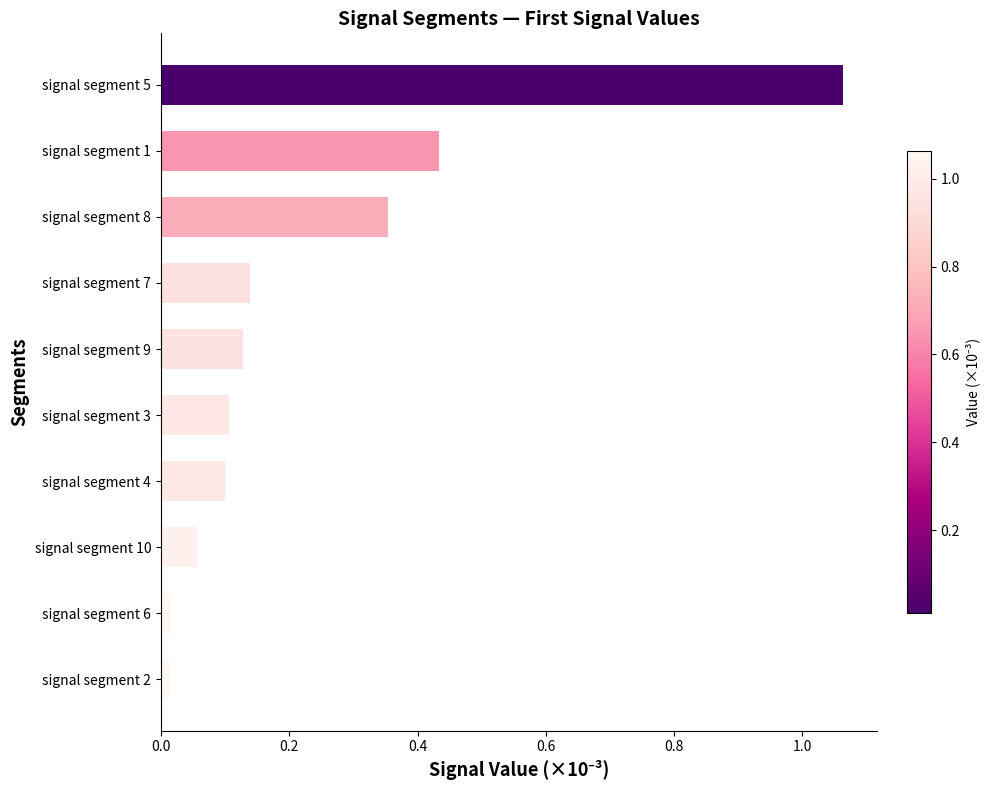

The chart shows a value of 0.1 at signal segment 7. True or false?

True